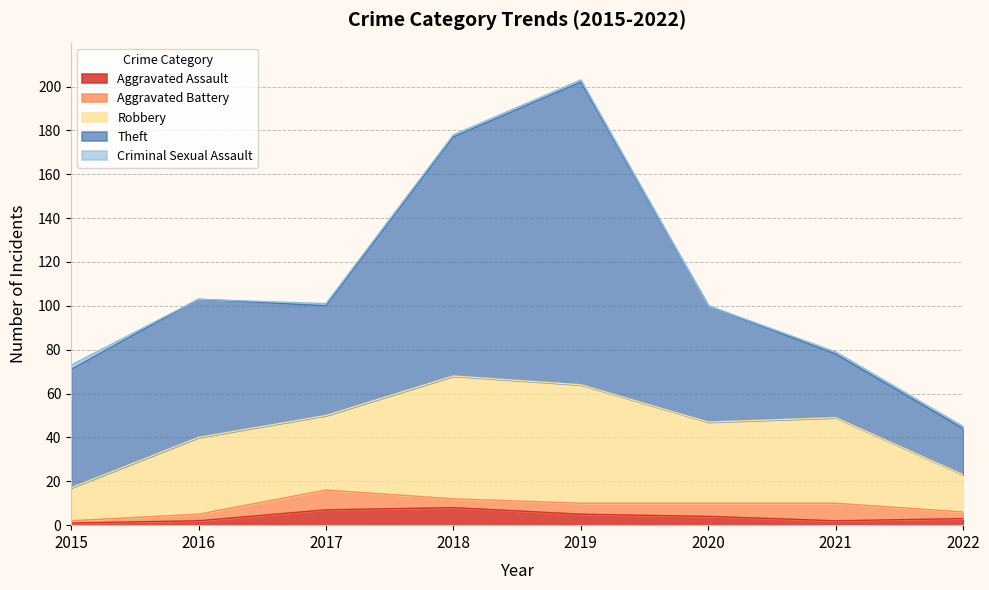

At which label does Criminal Sexual Assault reach its peak?

2015